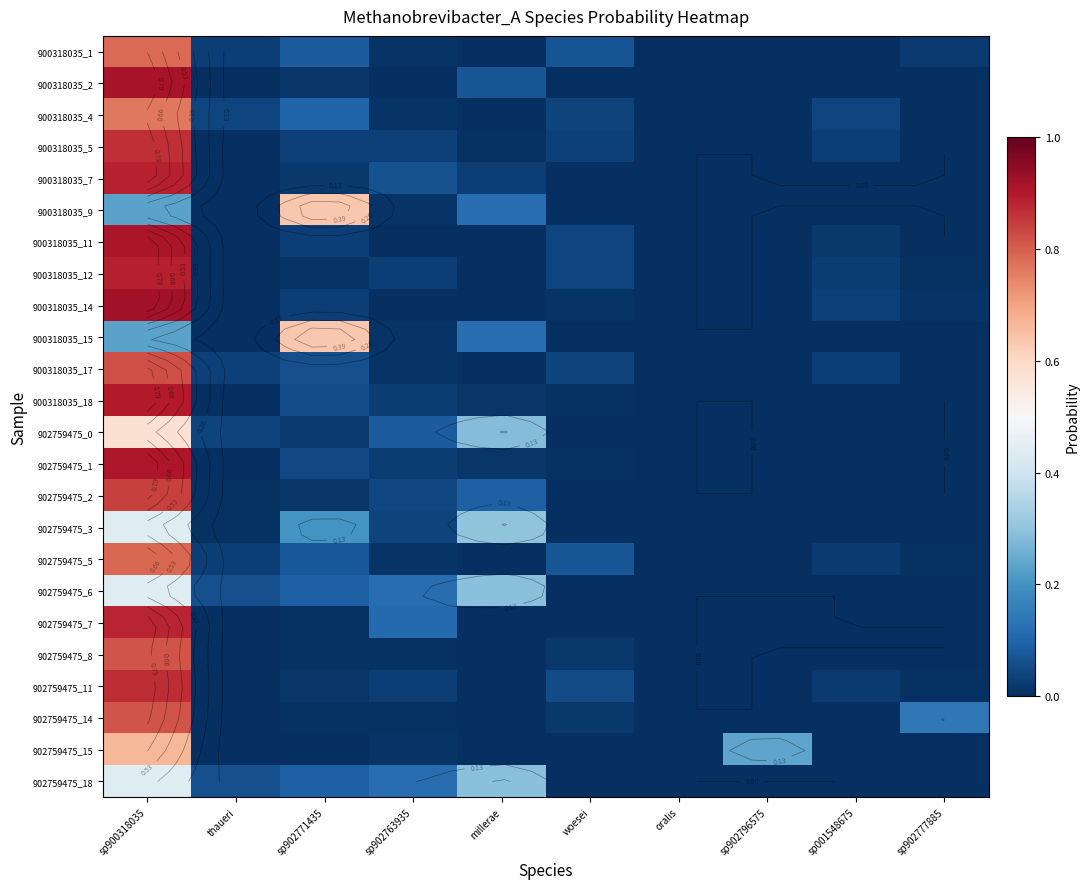

At how many categories does at least one series exceed 0?

10